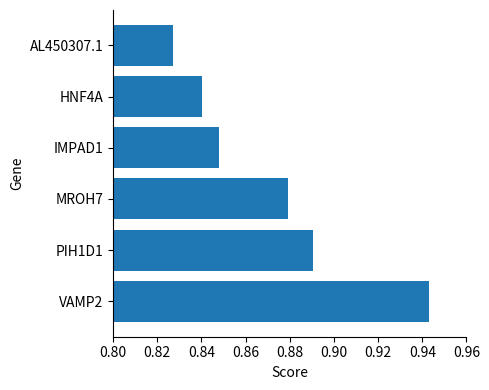

The value at AL450307.1 is 1.4. True or false?

False